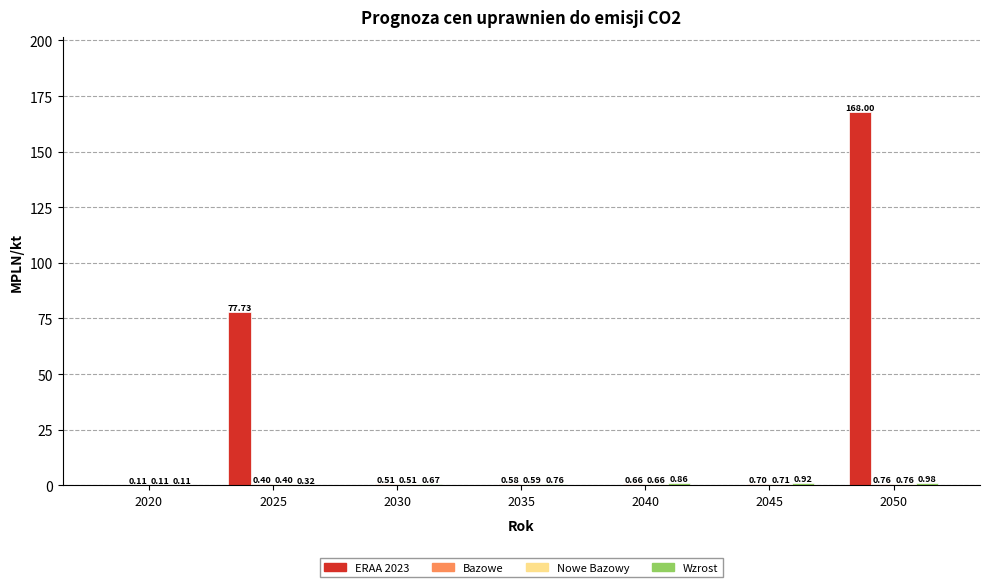

Which series changed the most between 2020 and 2050?

ERAA 2023